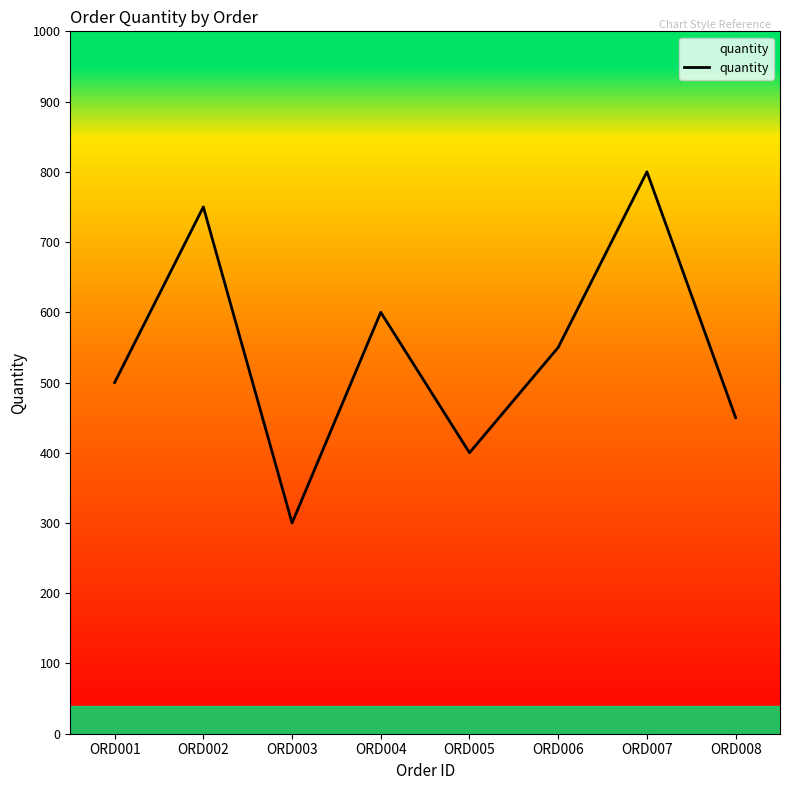

What is the difference between the maximum and minimum values?

500